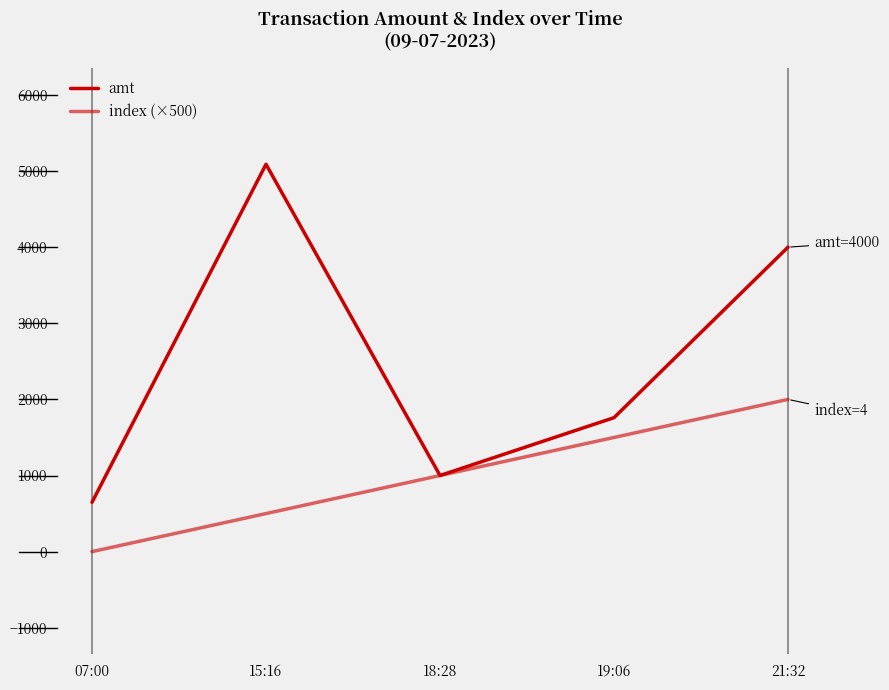

List the labels in order of index (×500) value, smallest first.

07:00, 15:16, 18:28, 19:06, 21:32